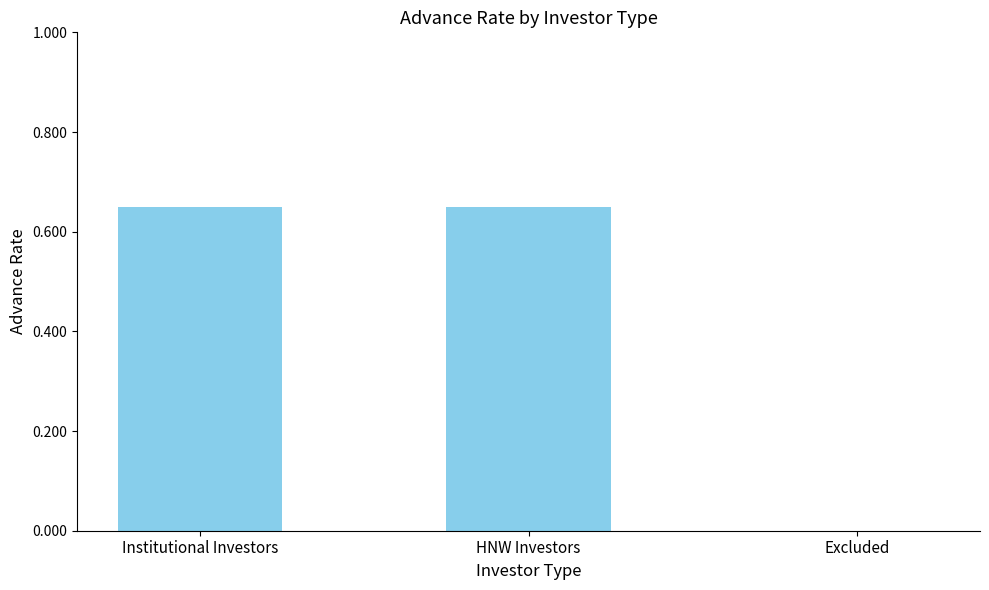

What is the sum of all values?

1.3